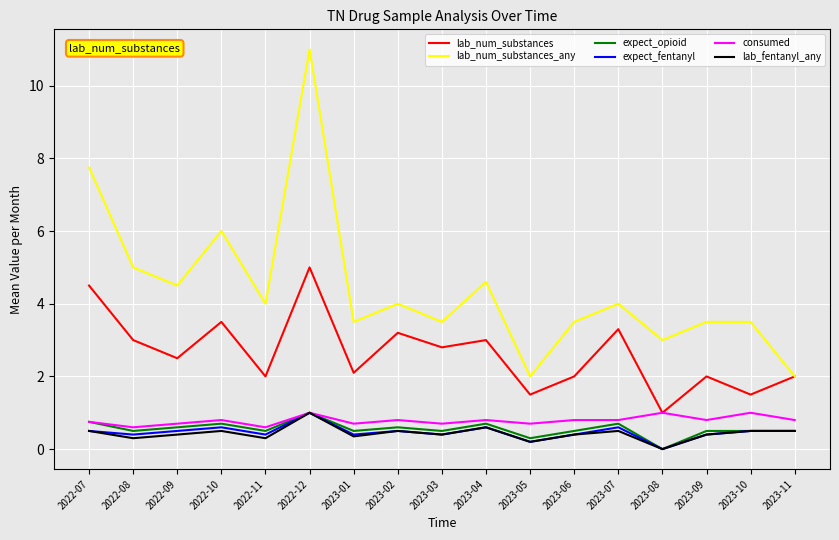

How many expect_opioid values are between 0 and 1?

17